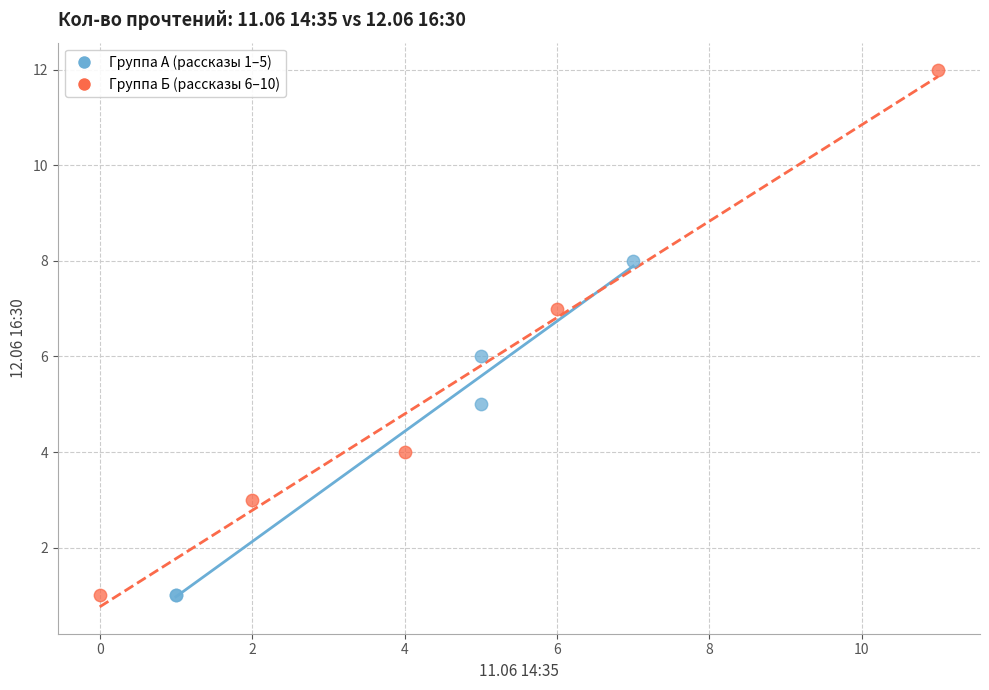

Which series contains the highest Y value?

Группа Б (рассказы 6–10)